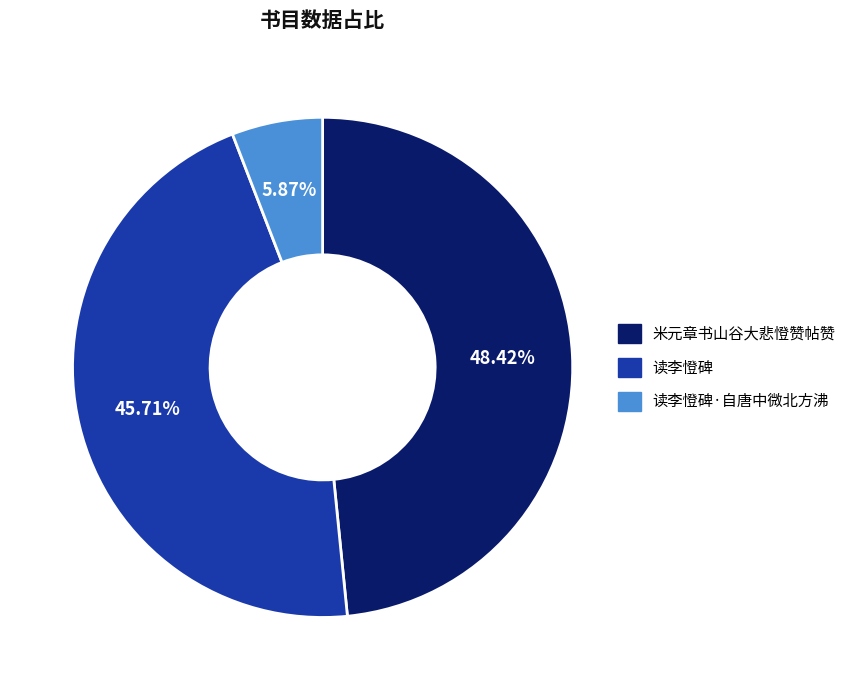

Does any single category account for the majority?

No